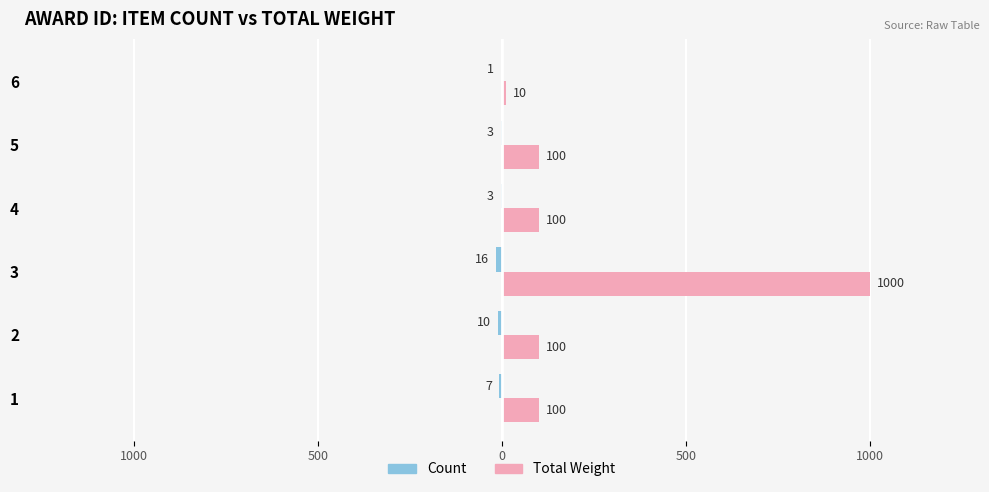

Which series has the largest total across all categories?

Total Weight